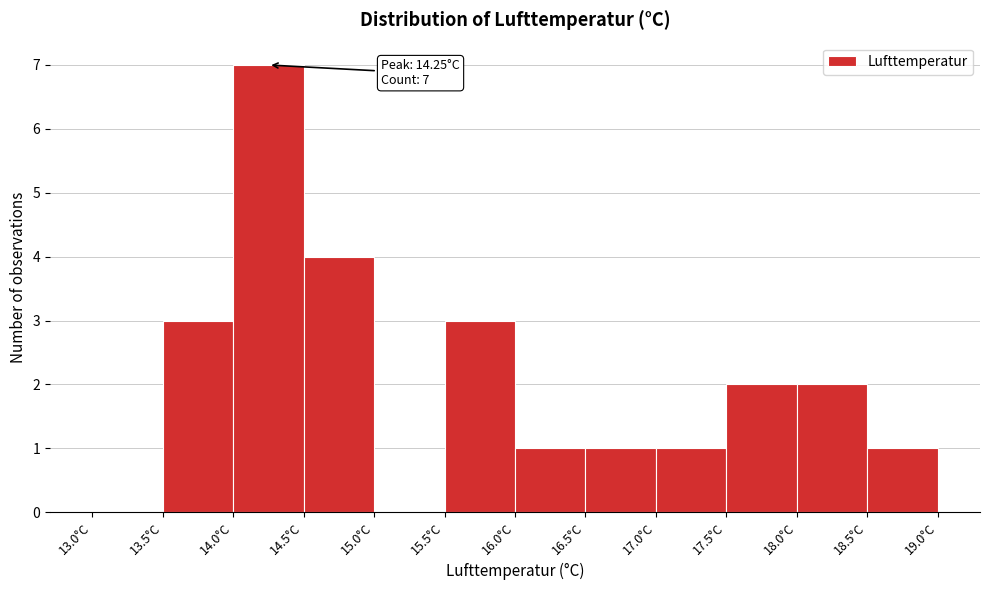

Which range on the x-axis has the tallest bar?

14.0 to 14.5